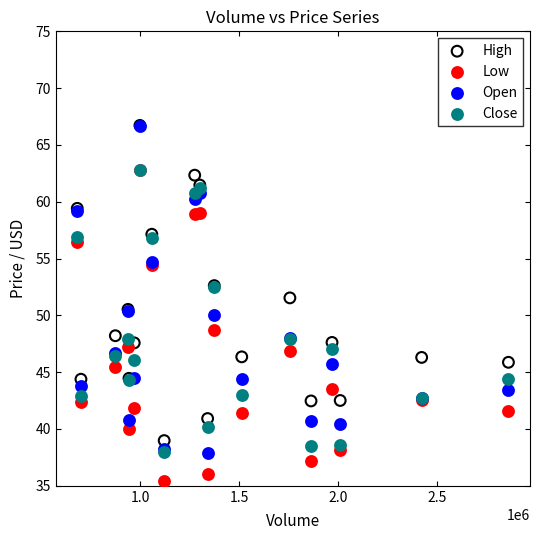

What are all the series names shown in the legend?

High, Low, Open, Close